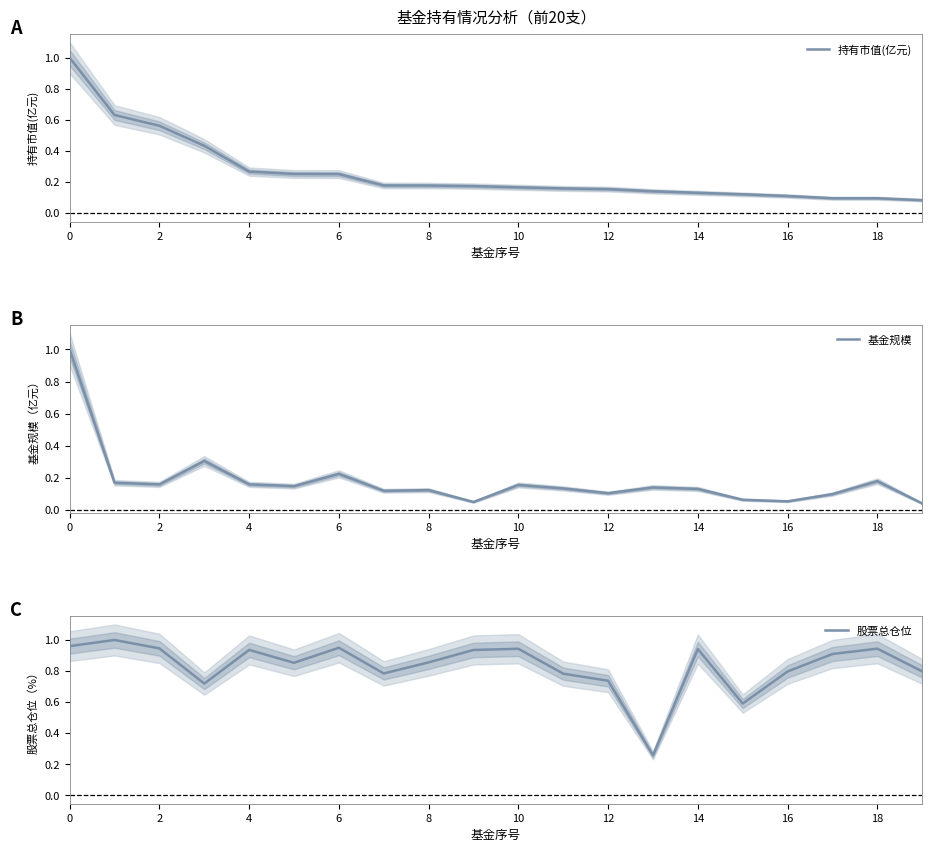

The 持有市值(亿元) series shows 0.1 at 6. True or false?

False